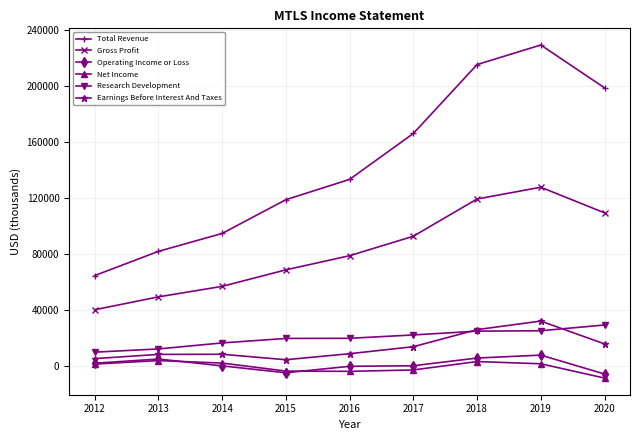

The Gross Profit series shows 136814 at 2016. True or false?

False